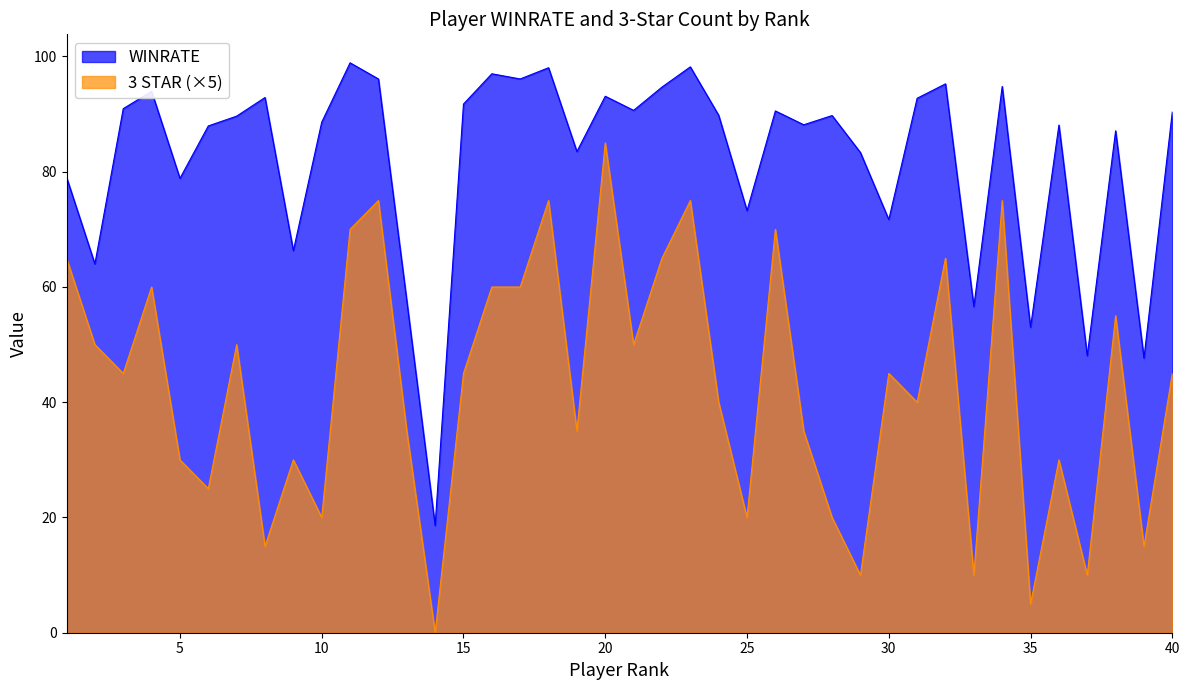

Does the chart display data point markers on the line(s)?

No